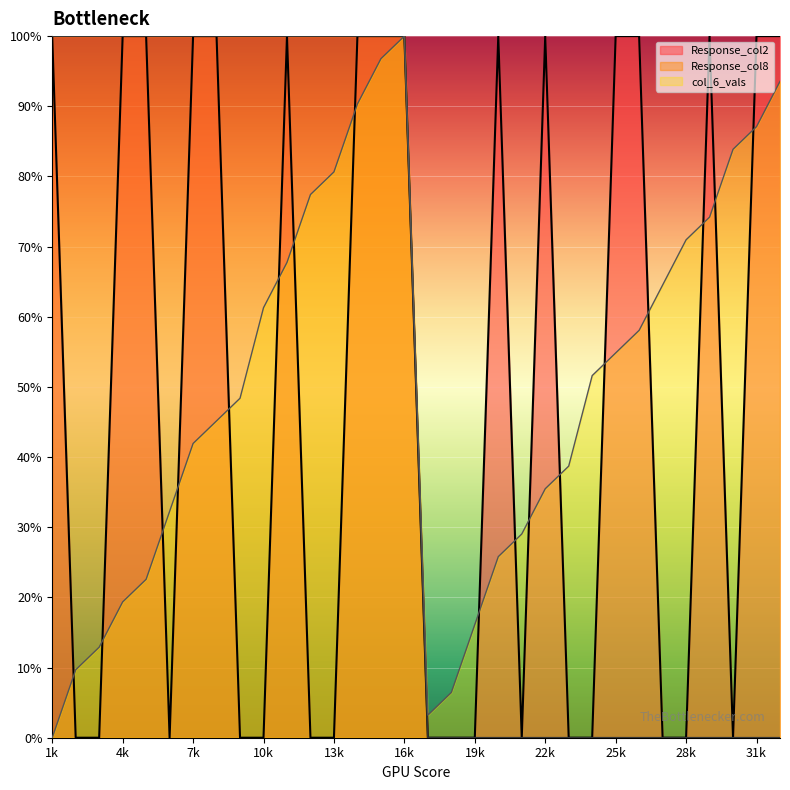

What value does the Response_col8 series have at 12?

1.0